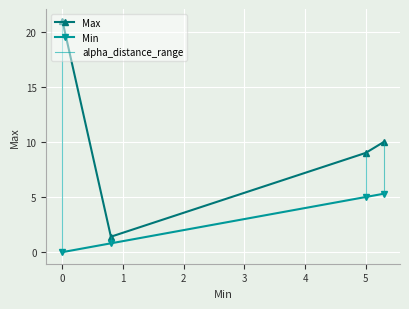

What is the maximum value for Min?

5.3